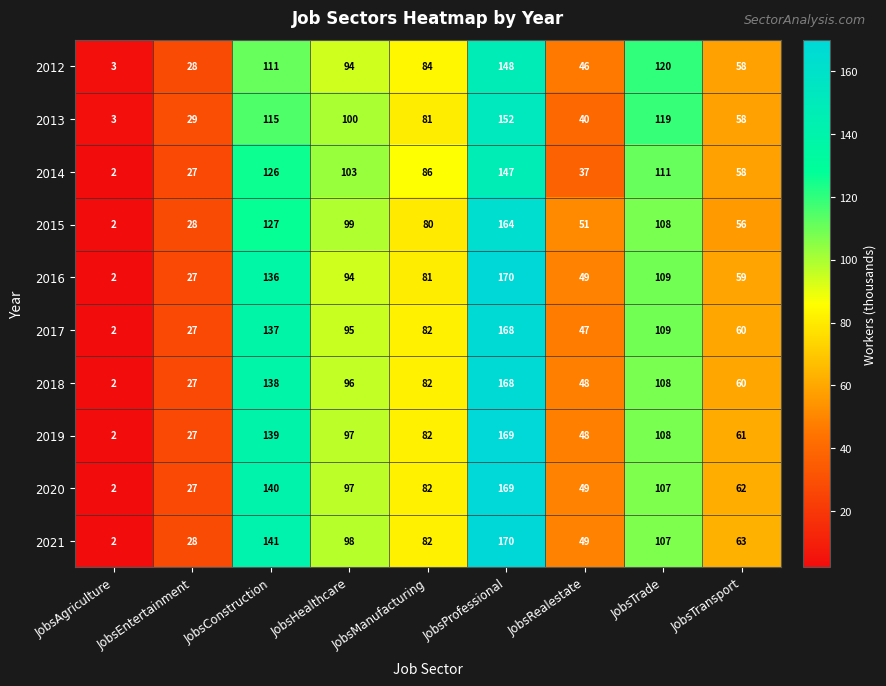

What is the spread (max minus min) of values at JobsTransport?

7